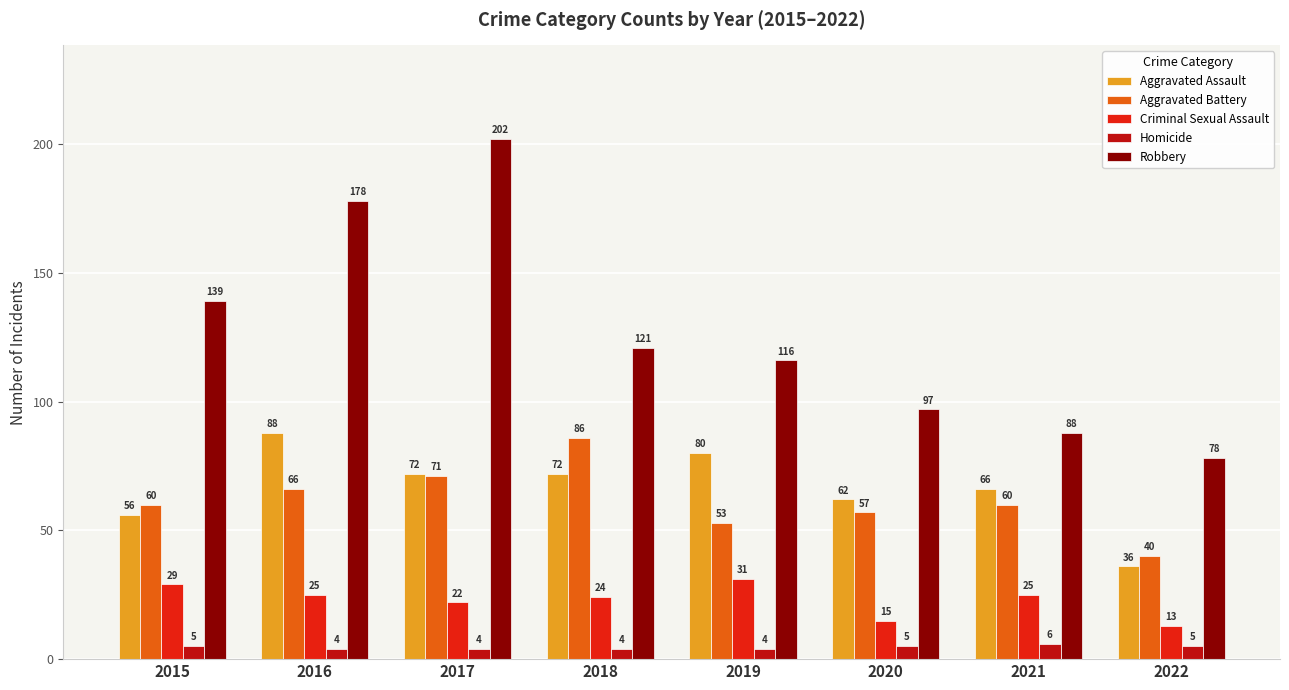

What are all the series names shown in the legend?

Aggravated Assault, Aggravated Battery, Criminal Sexual Assault, Homicide, Robbery